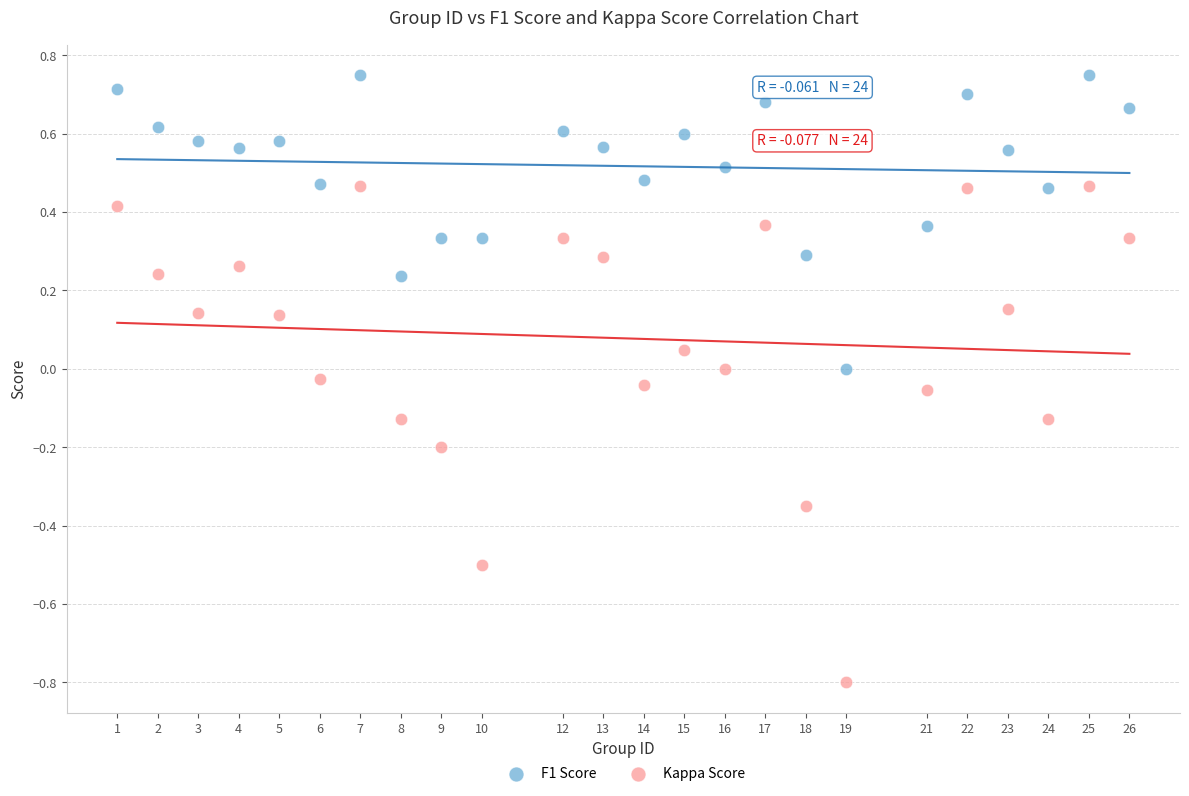

Across all data points, what is the range of X values (max minus min)?

25.0